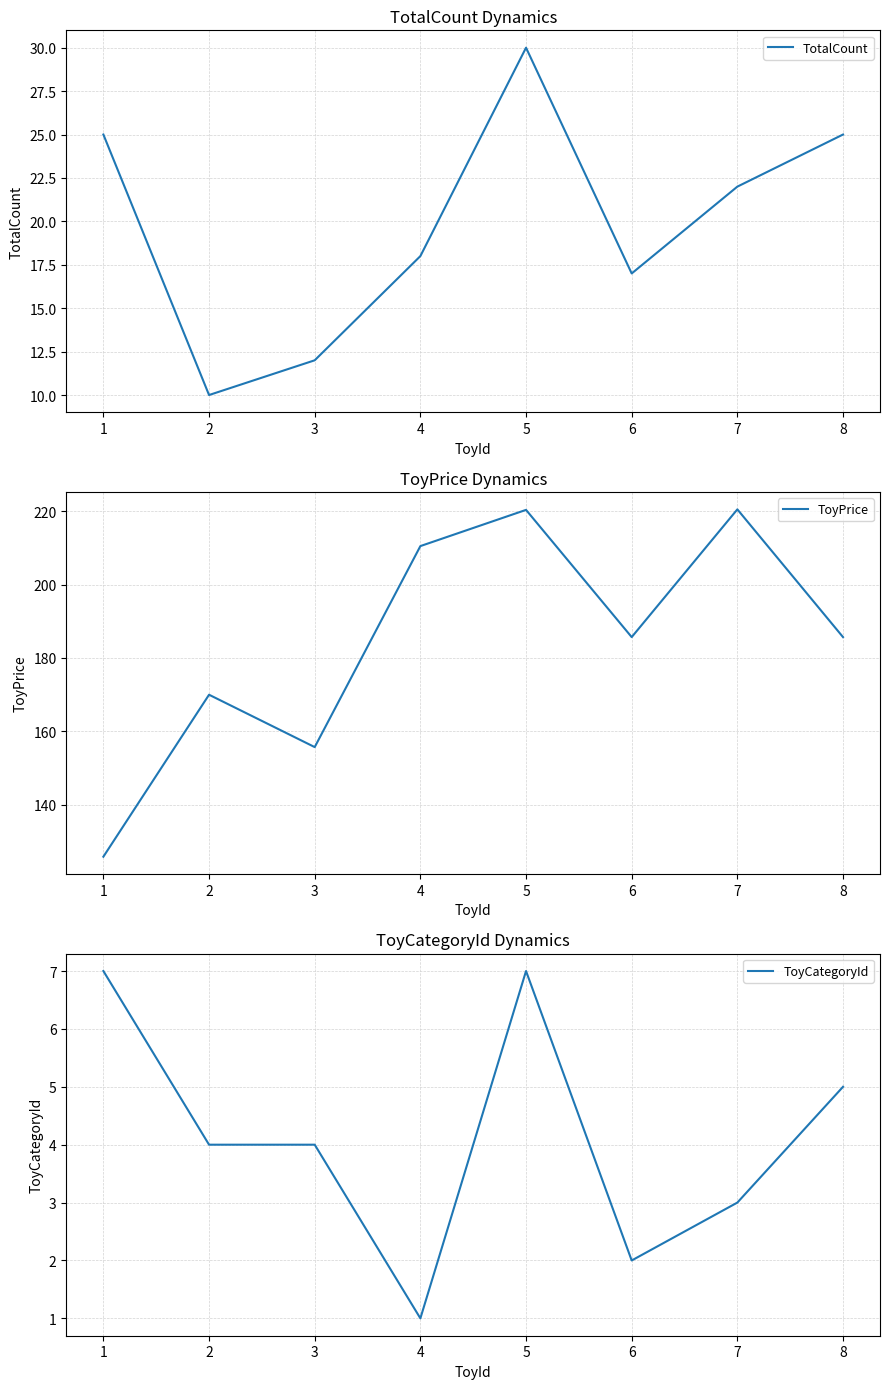

What is the approximate value of TotalCount at 1?

25